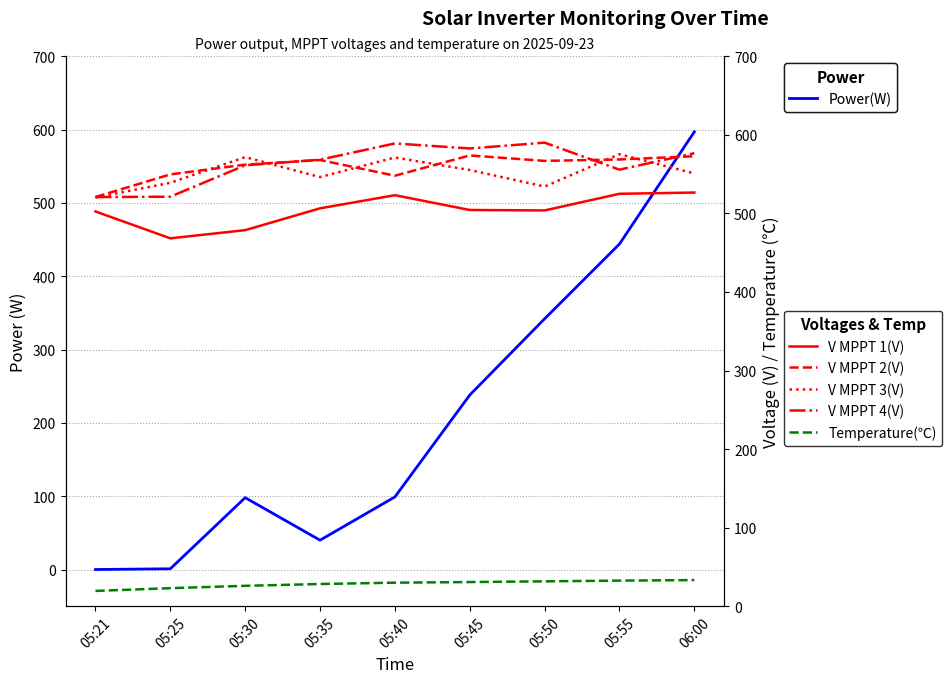

List the labels in order of Power(W) value, smallest first.

05:21, 05:25, 05:35, 05:30, 05:40, 05:45, 05:50, 05:55, 06:00